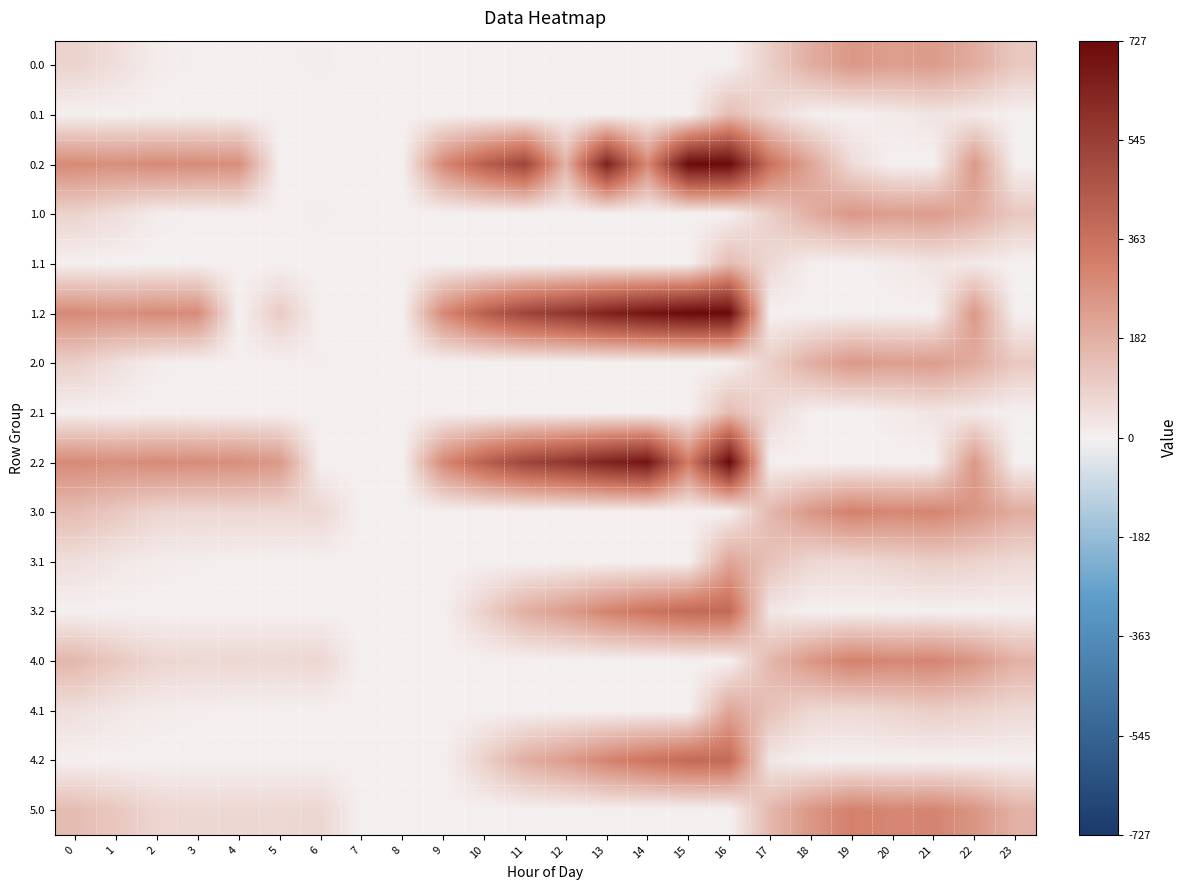

Count the number of categories in the chart.

24